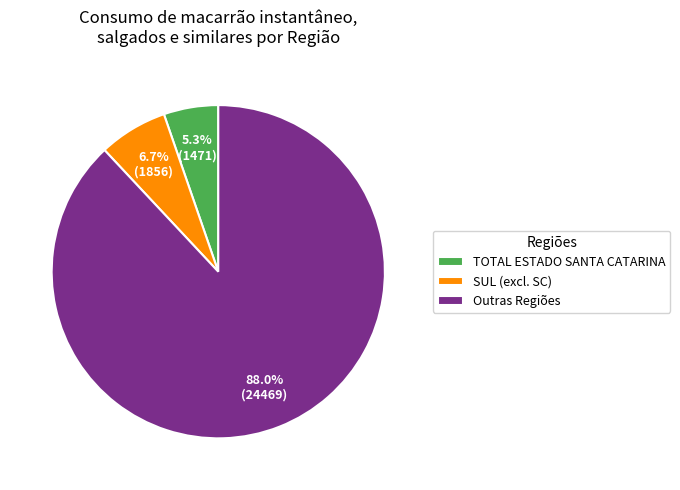

Combined, what portion of the pie is Outras Regiões and TOTAL ESTADO SANTA CATARINA?

93.3%